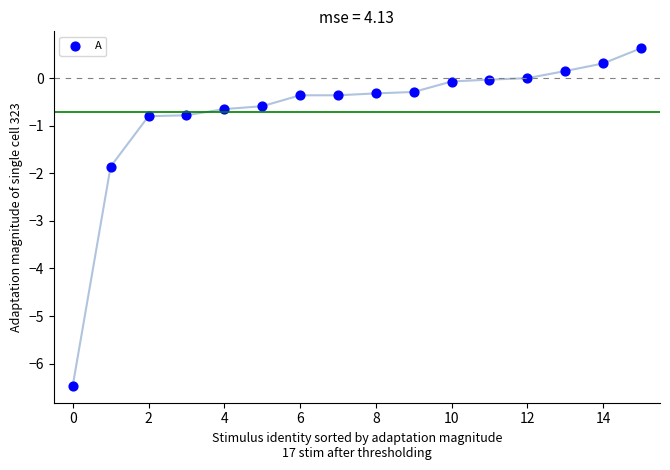

What Y value in the scatter plot is closest to -2?

-1.9